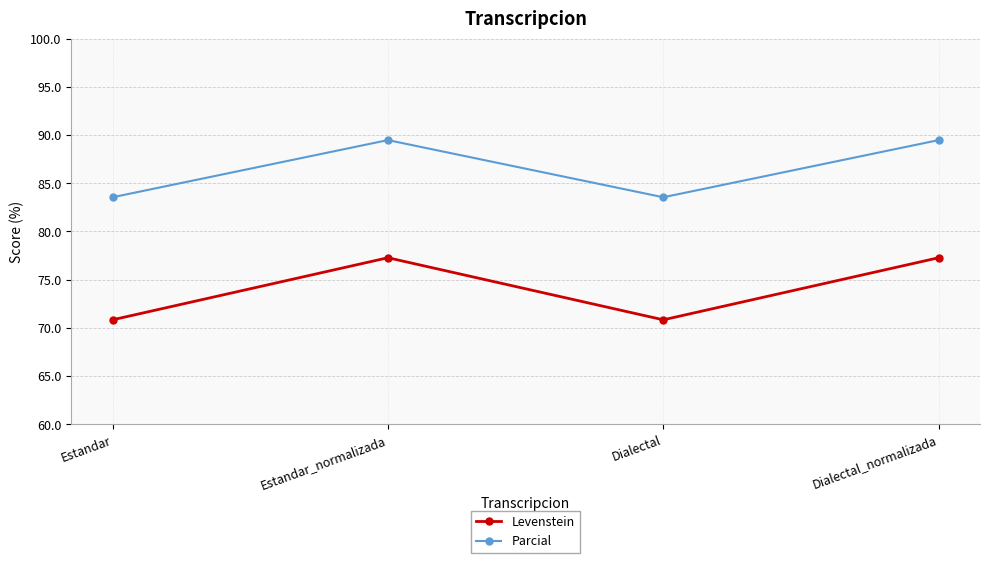

Which series has the widest spread of values?

Levenstein